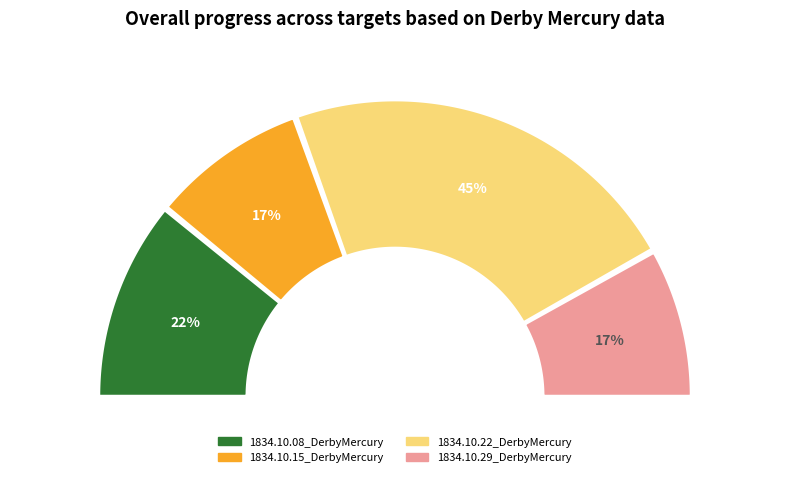

Is it true that 1834.10.08_DerbyMercury is 28% of the pie?

False